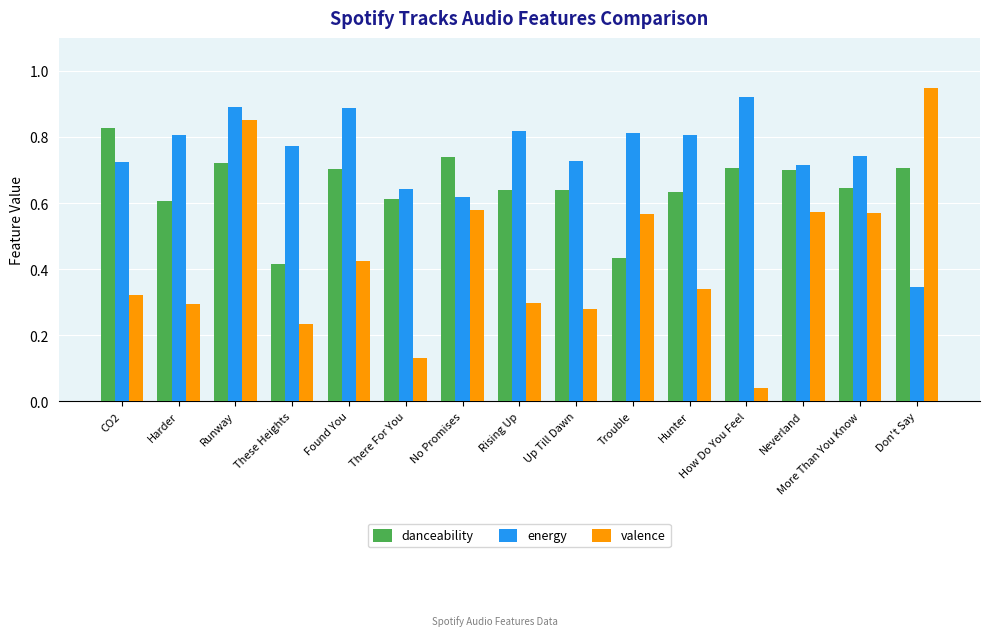

What are all the series names shown in the legend?

danceability, energy, valence